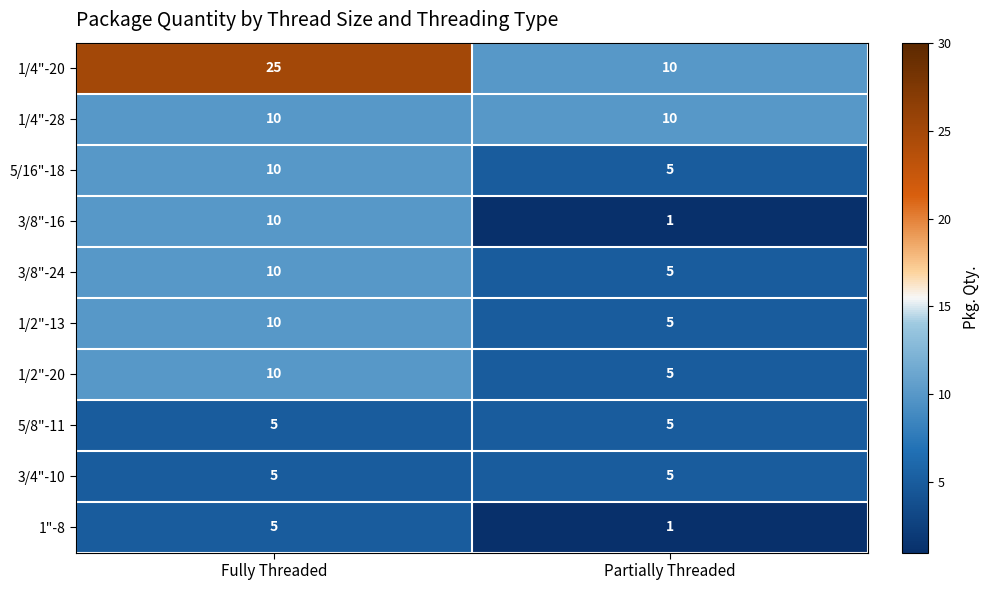

True or false: 1/4"-20 has a value of 4 at Partially Threaded.

False